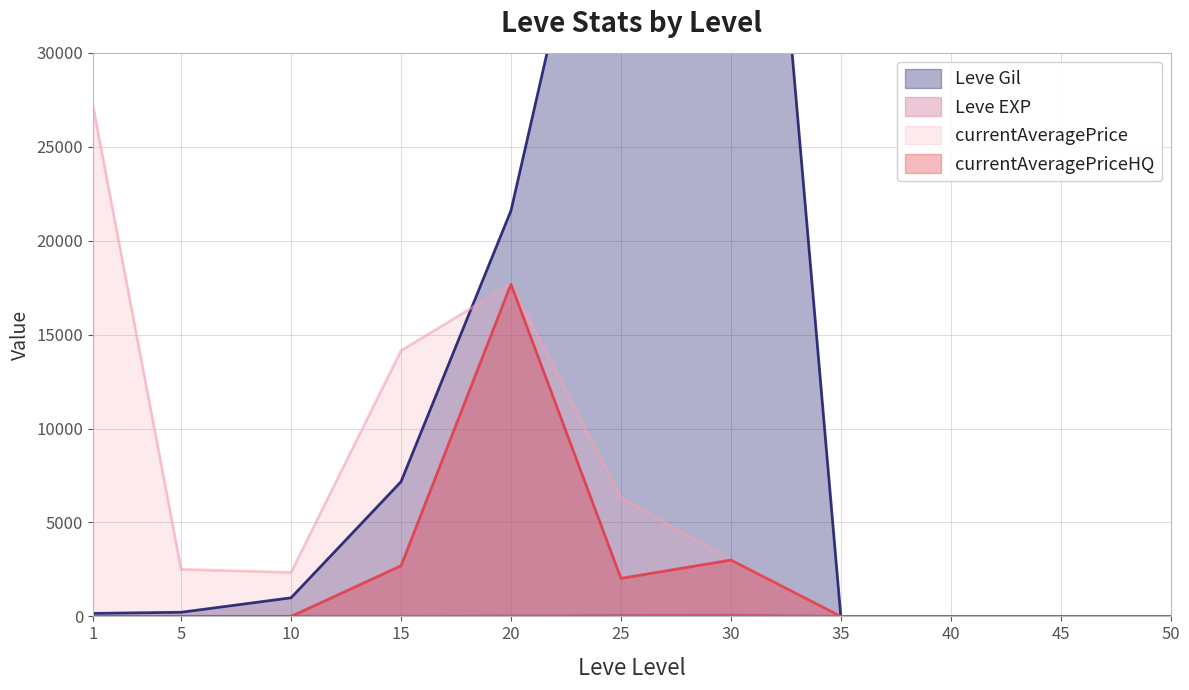

Reading right to left, list all the values displayed in this chart.

Leve Gil: 50=0.0	45=0.0	40=0.0	35=0.0	30=67730.0	25=47200.0	20=21600.0	15=7170.0	10=990.0	5=220.0	1=160.0
Leve EXP: 50=0.0	45=0.0	40=0.0	35=0.0	30=67.0	25=47.0	20=21.0	15=7.0	10=9.0	5=5.0	1=1.0
currentAveragePrice: 50=0.0	45=0.0	40=0.0	35=0.0	30=3000.0	25=6318.3	20=17685.5	15=14149.0	10=2342.0	5=2507.0	1=27128.0
currentAveragePriceHQ: 50=0.0	45=0.0	40=0.0	35=0.0	30=3000.0	25=2026.0	20=17685.5	15=2695.8	10=0.0	5=0.0	1=0.0